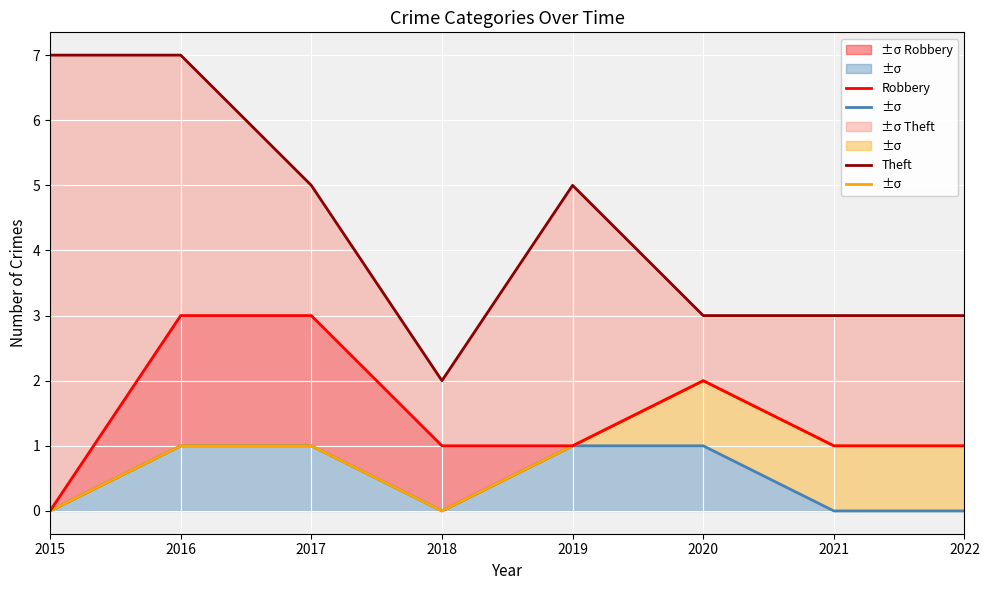

At which label is Theft closest to 4?

2017